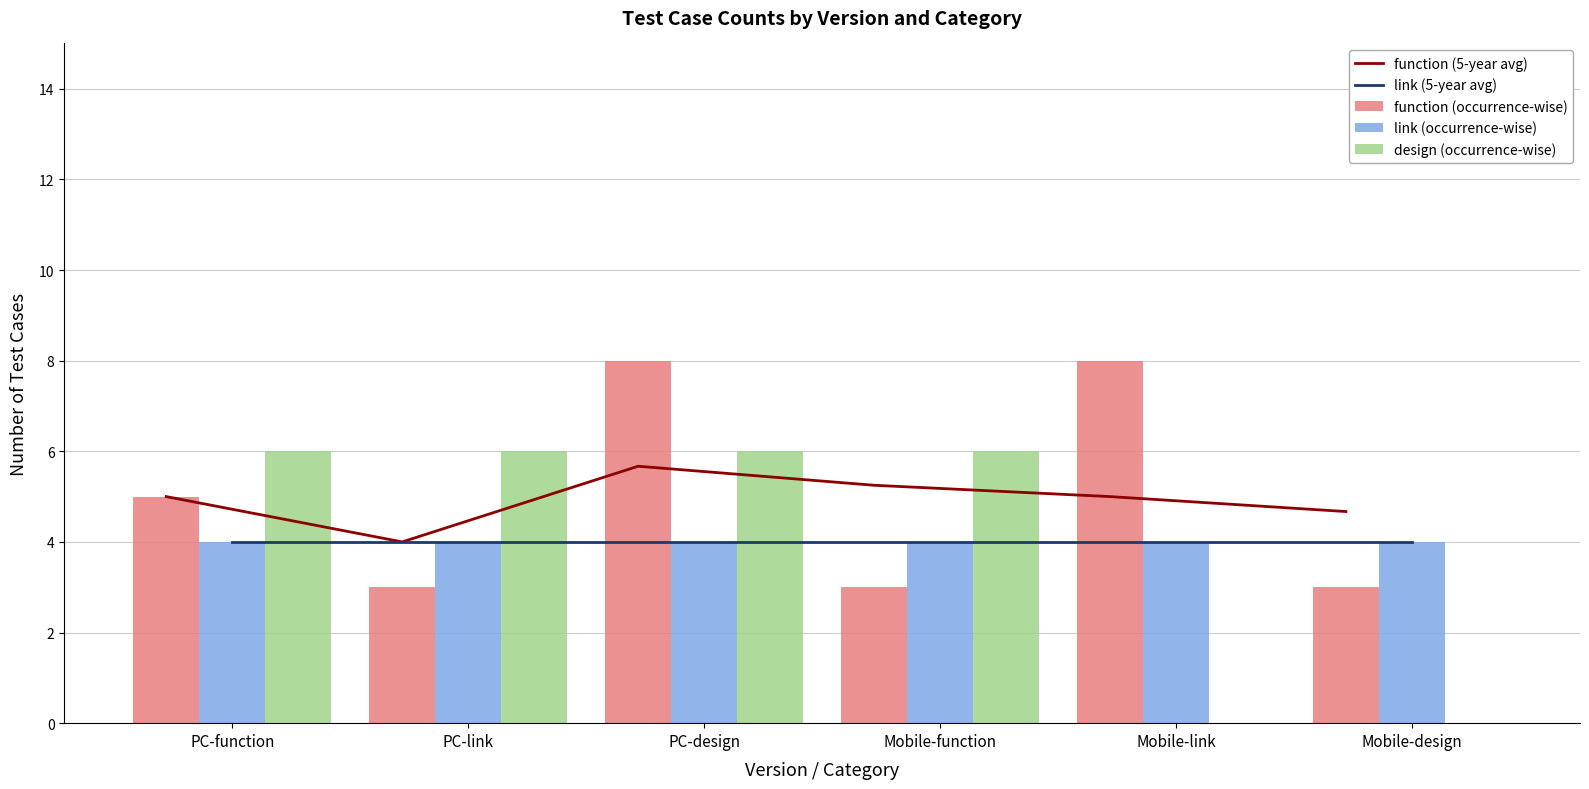

What are all the series names shown in the legend?

function (5-year avg), link (5-year avg), function (occurrence-wise), link (occurrence-wise), design (occurrence-wise)